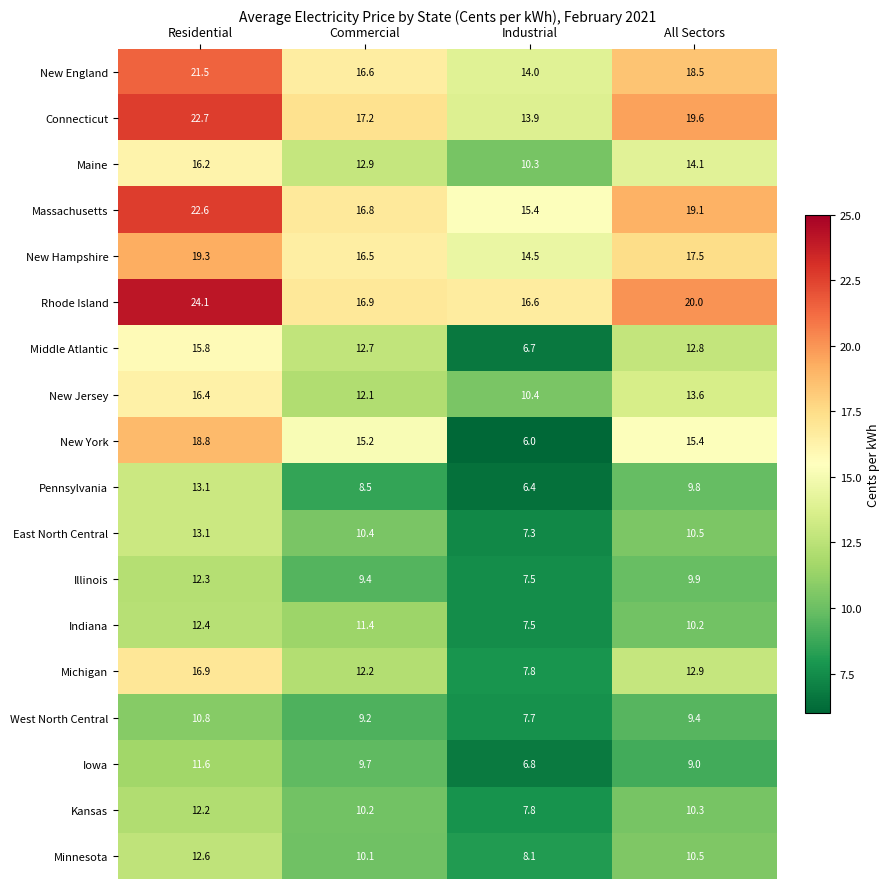

What is the difference between the Massachusetts values at All Sectors and Residential?

3.5